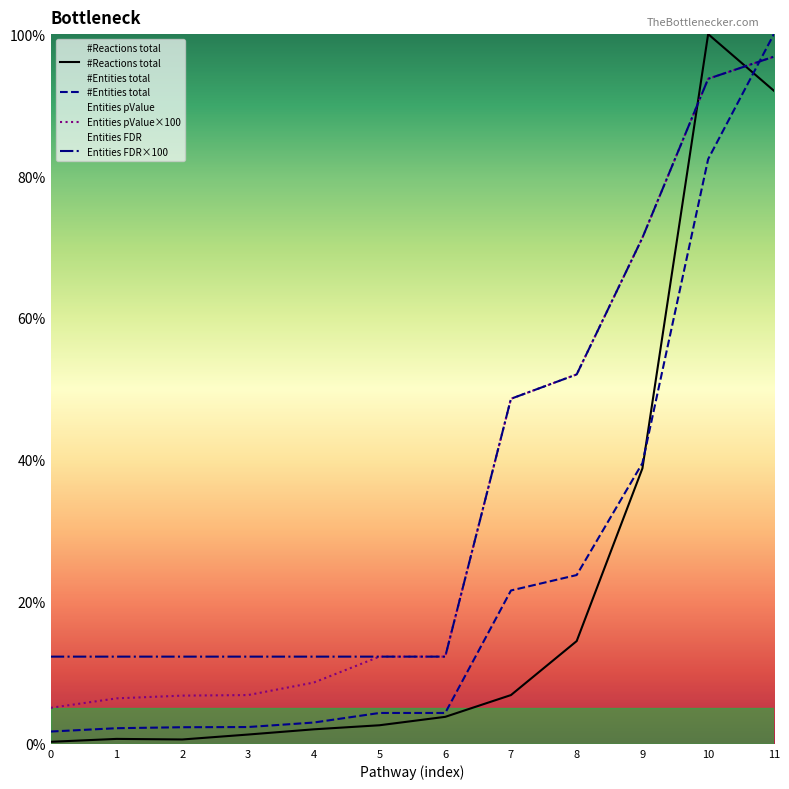

What is the sum of the #Reactions total values at 7 and 11?

98.9